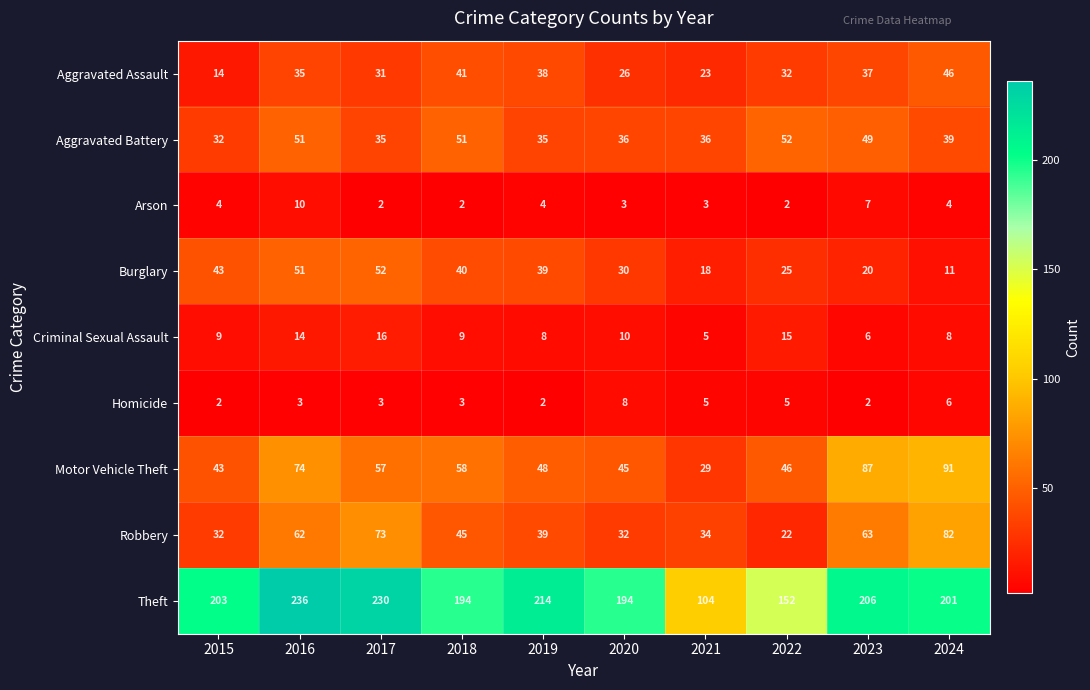

What is the sum of all Criminal Sexual Assault values?

100